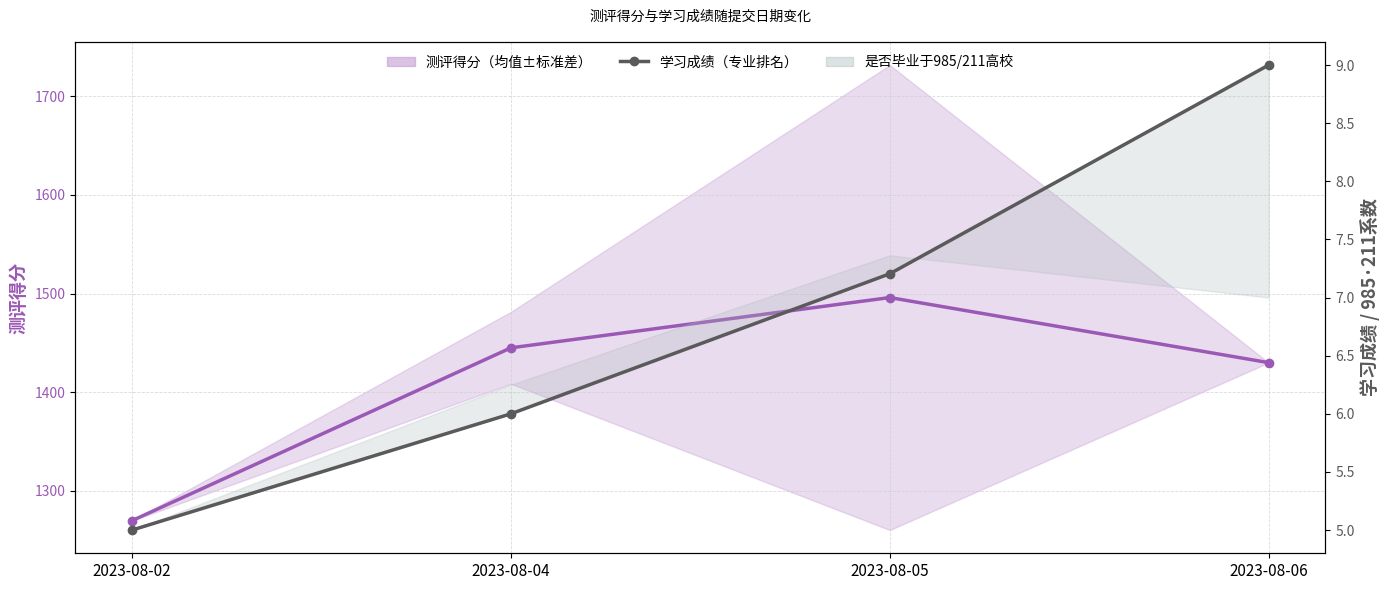

At how many categories does at least one series exceed 1257?

4